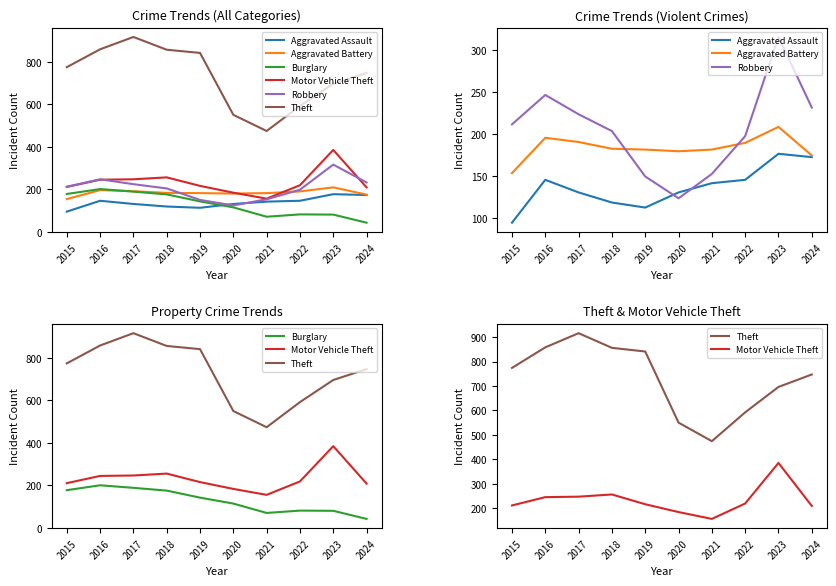

Which series changed the most between 2016 and 2017?

Theft